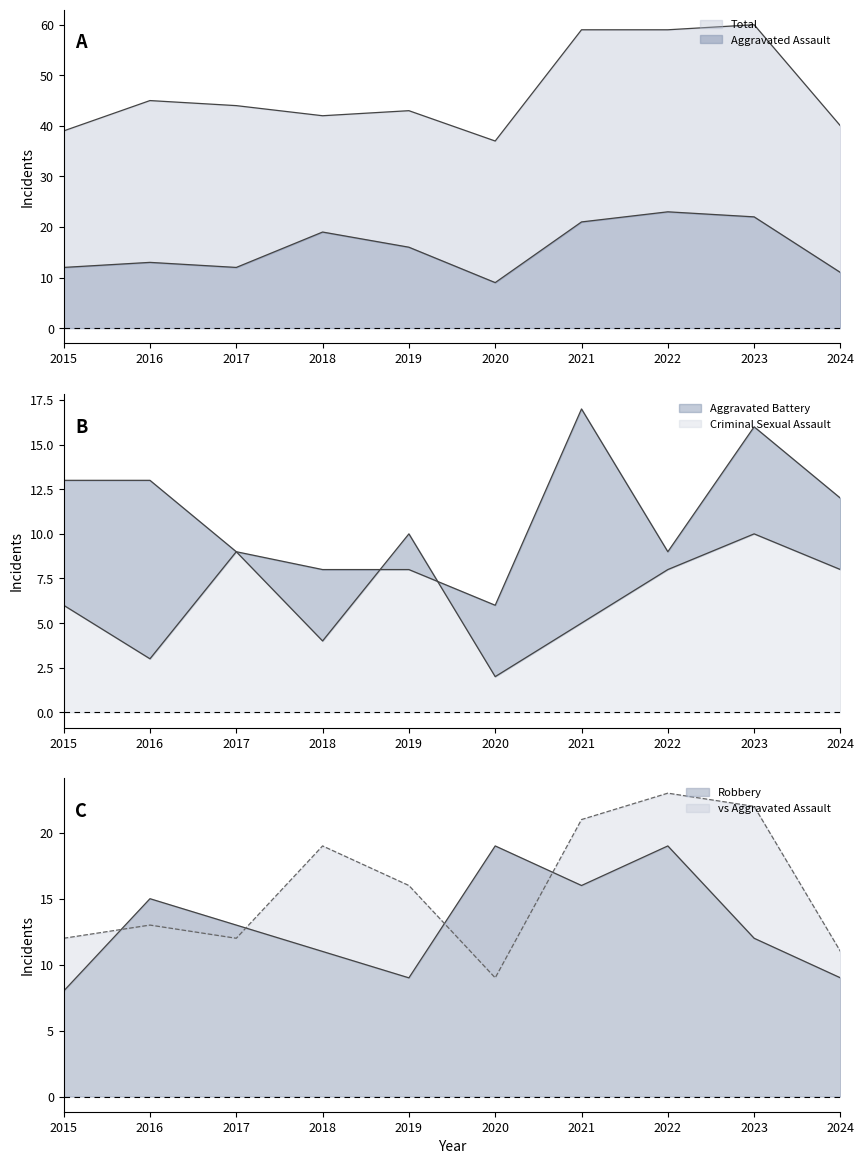

Reading left to right, extract all data points from this chart.

Aggravated Assault: 2015=12	2016=13	2017=12	2018=19	2019=16	2020=9	2021=21	2022=23	2023=22	2024=11
Aggravated Battery: 2015=13	2016=13	2017=9	2018=8	2019=8	2020=6	2021=17	2022=9	2023=16	2024=12
Criminal Sexual Assault: 2015=6	2016=3	2017=9	2018=4	2019=10	2020=2	2021=5	2022=8	2023=10	2024=8
Robbery: 2015=8	2016=15	2017=13	2018=11	2019=9	2020=19	2021=16	2022=19	2023=12	2024=9
Total: 2015=39	2016=45	2017=44	2018=42	2019=43	2020=37	2021=59	2022=59	2023=60	2024=40